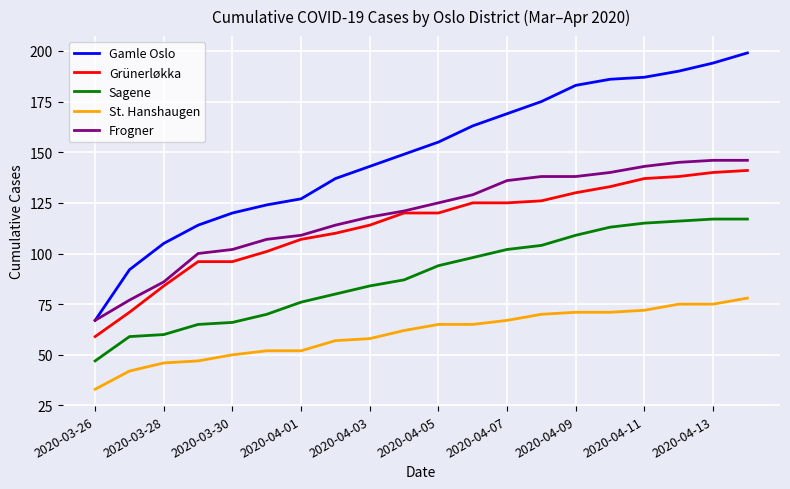

Which series has the widest spread of values?

Gamle Oslo